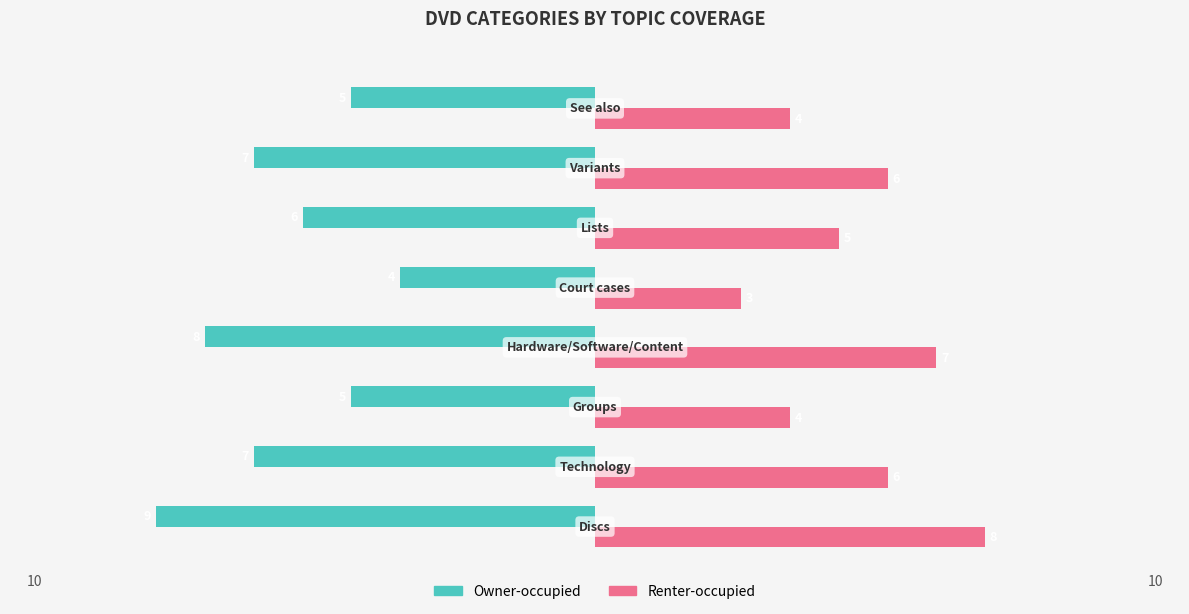

What is the sum of all Renter-occupied values?

43